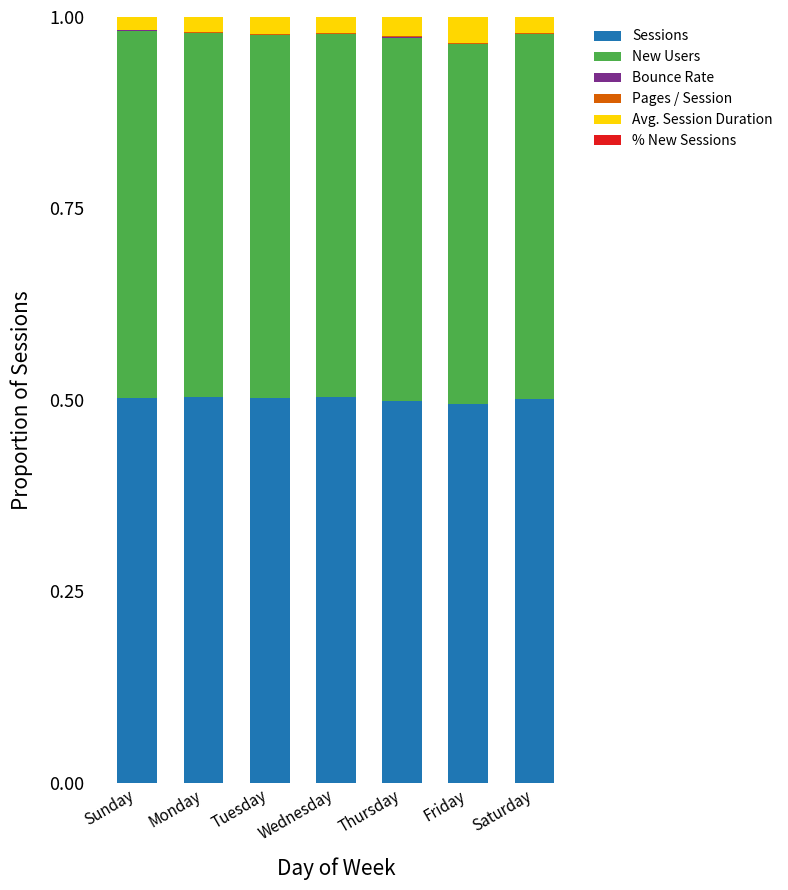

The Sessions series shows 0.3 at Thursday. True or false?

False